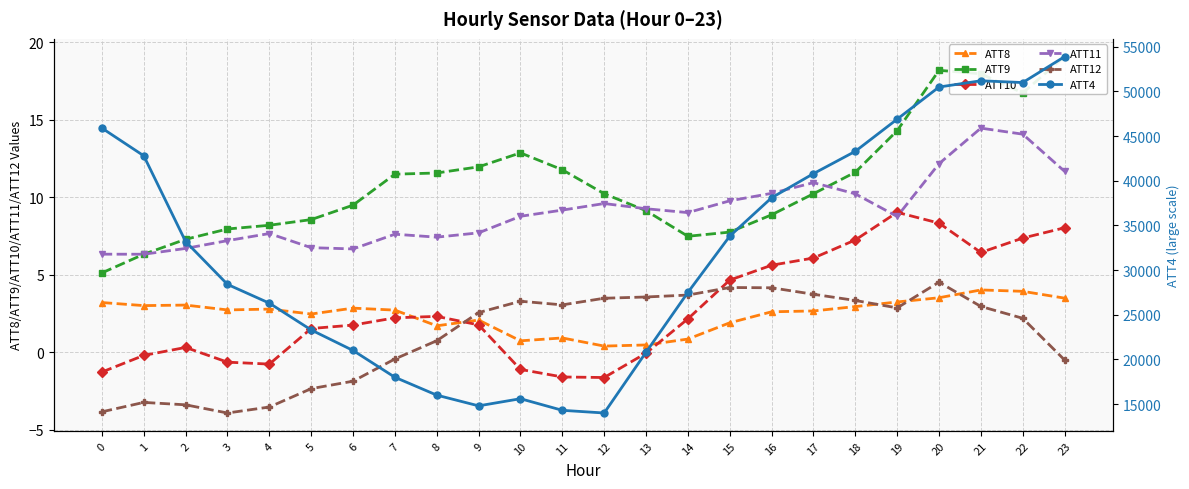

What is the difference between the ATT8 values at 10 and 9?

1.3